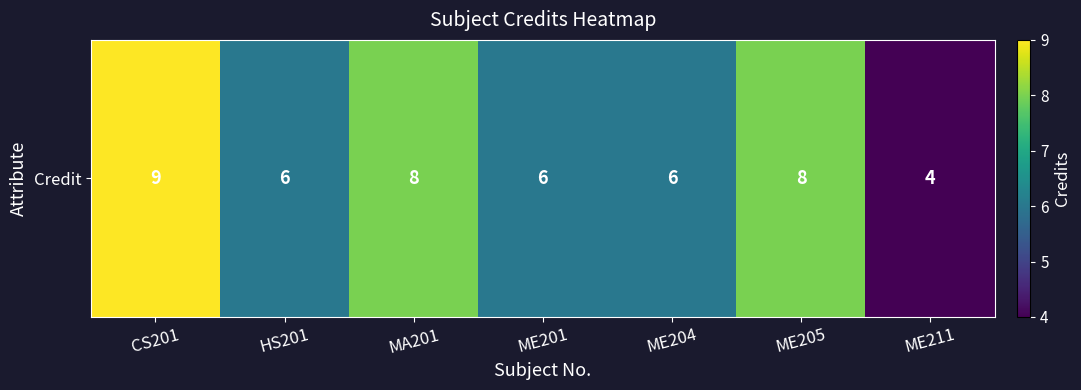

What is the minimum value shown in the chart?

4